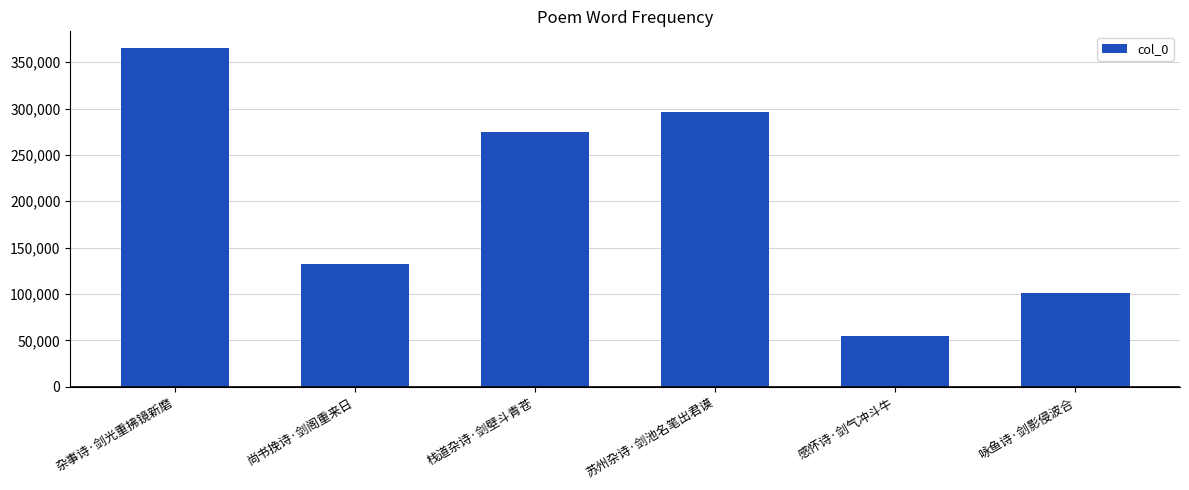

What is the change in value from 杂事诗·剑光重拂镜新磨 to 感怀诗·剑气冲斗牛?

-310016